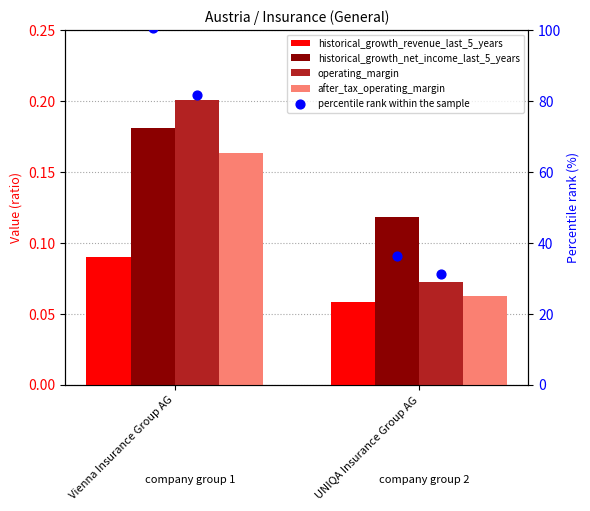

Which series has the largest total across all categories?

percentile rank within the sample